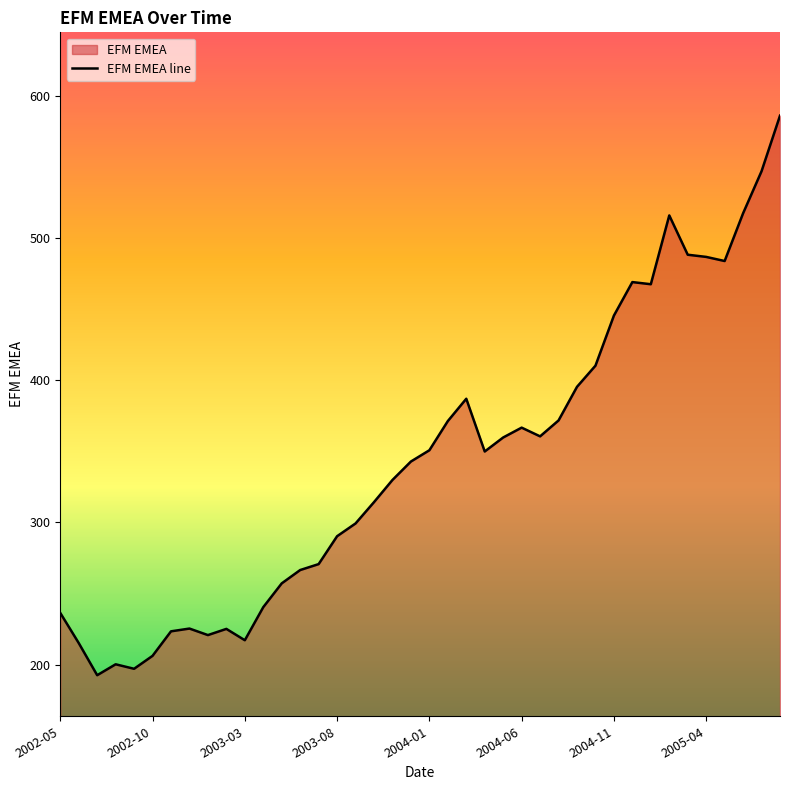

What is the maximum value shown in the chart?

586.2